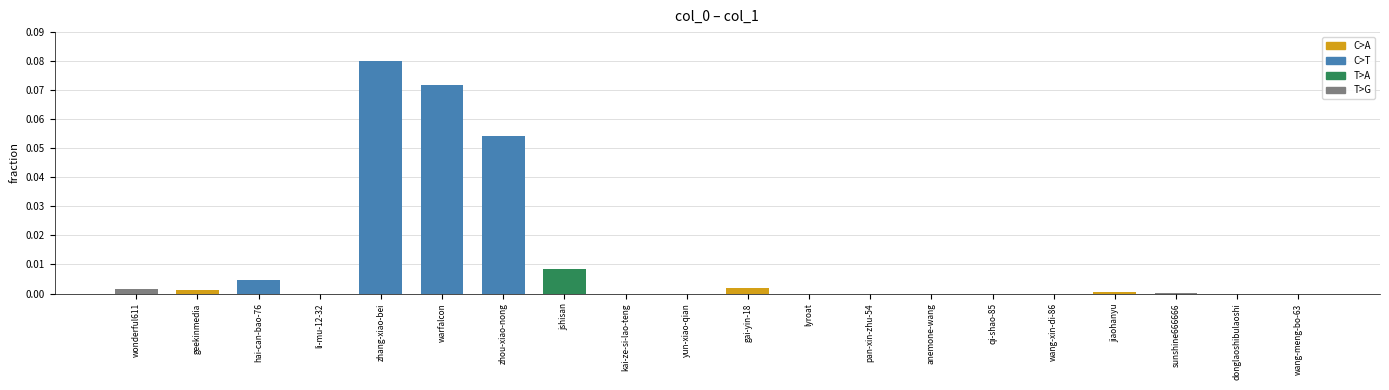

Between jshisan and qi-shao-85, which is larger?

jshisan